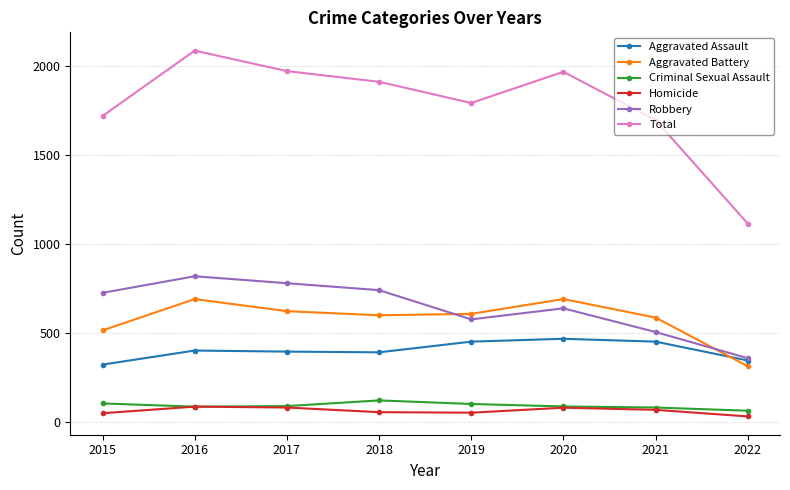

Rank the series at 2018 from lowest to highest value.

Homicide, Criminal Sexual Assault, Aggravated Assault, Aggravated Battery, Robbery, Total